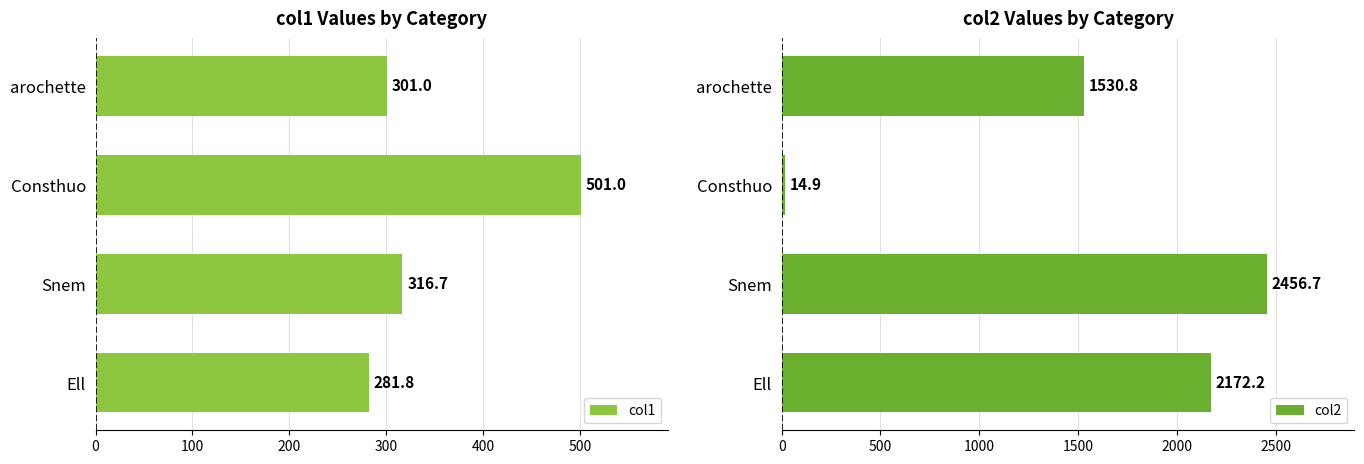

What is the sum of the col1 values at Snem and Consthuo?

817.7